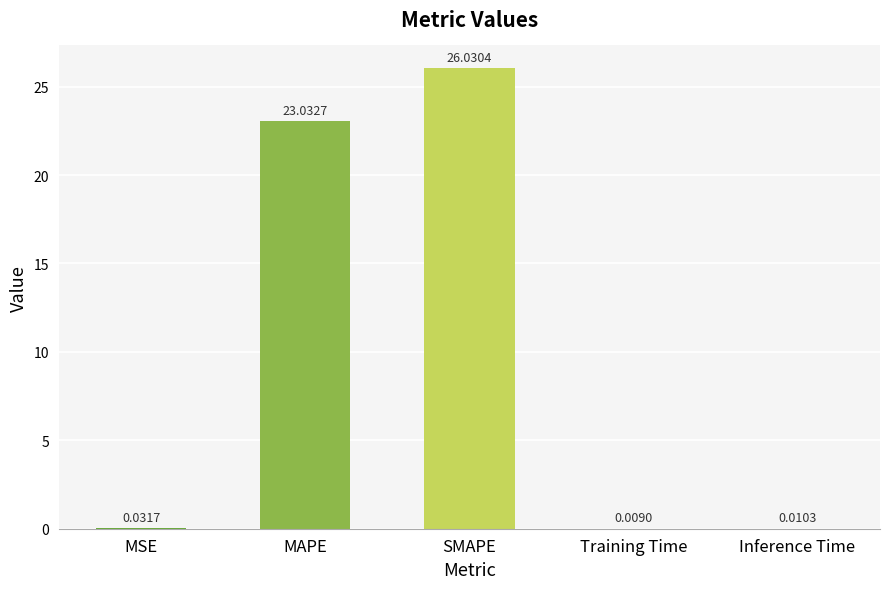

Which has a higher value, MAPE or Training Time?

MAPE